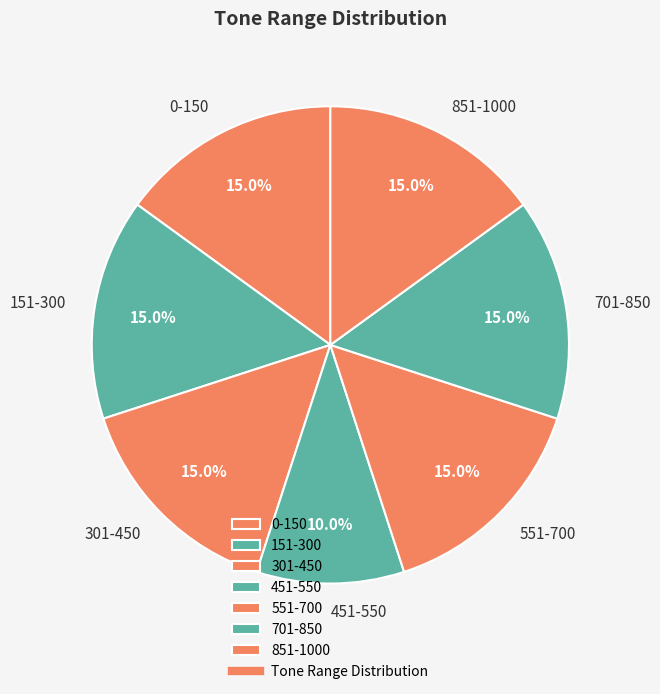

Is 0-150 the majority of the pie?

No